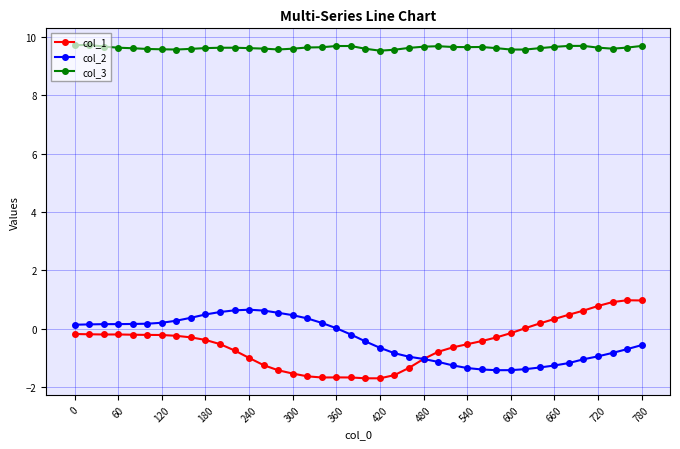

What is the difference between the maximum and minimum values in the col_2 series?

2.1